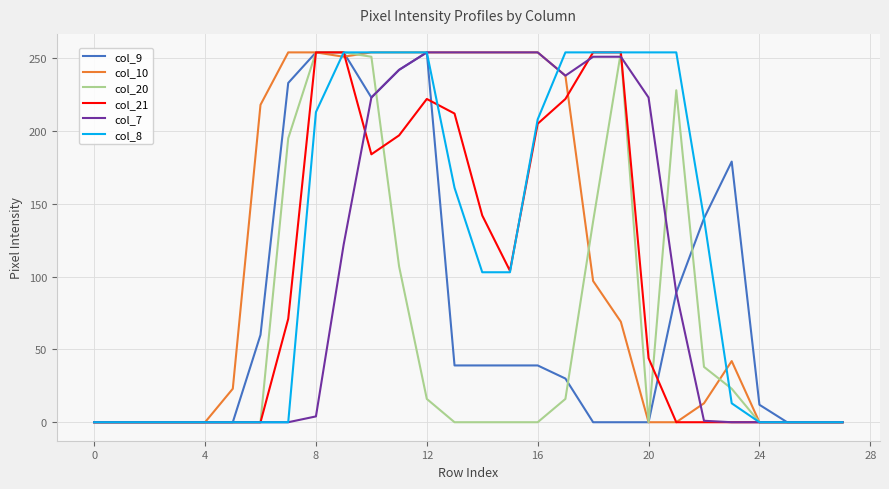

At how many categories does at least one series exceed 152?

17